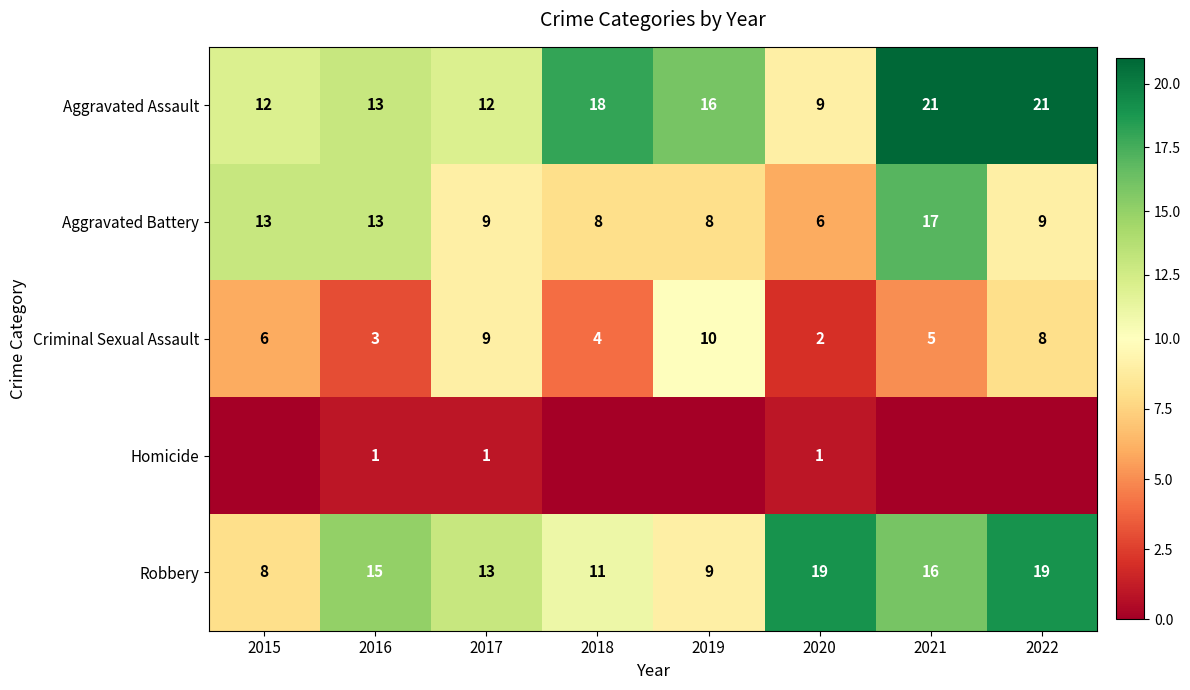

Which category has the lowest value in the Criminal Sexual Assault series?

2020